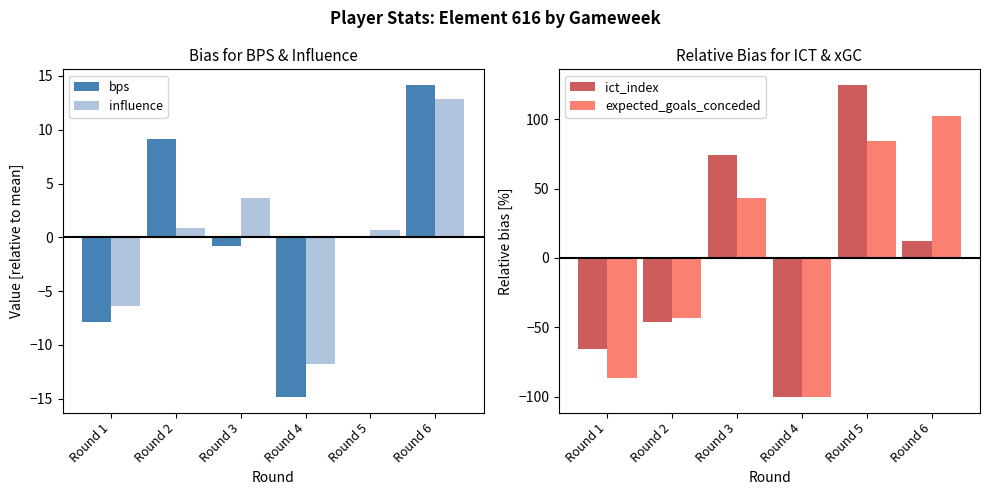

What is the spread (max minus min) of values at Round 5?

124.3